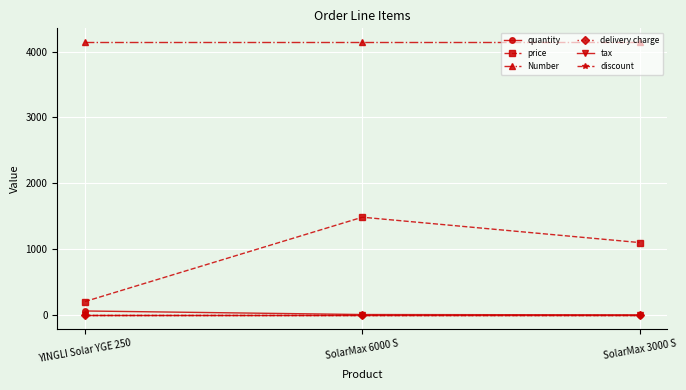

At which category is the sum across all series the highest?

SolarMax 6000 S